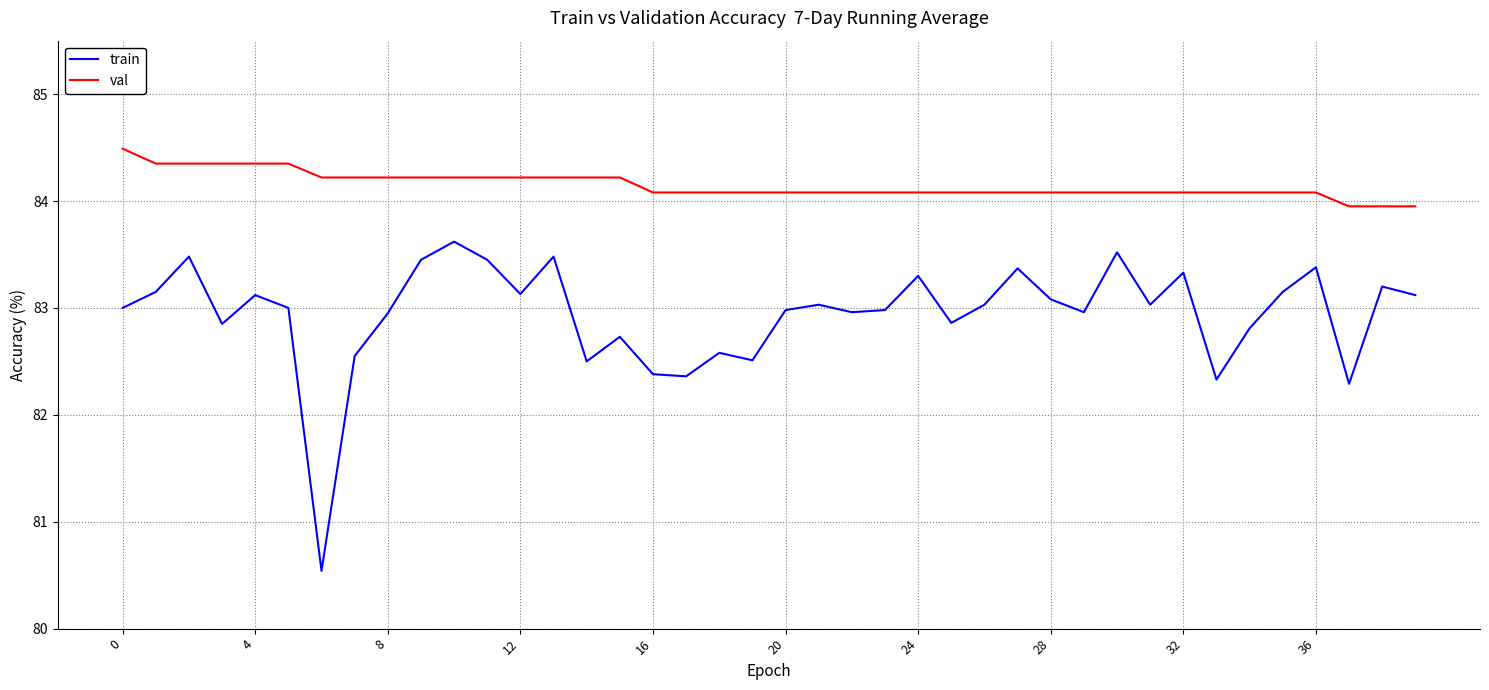

Rank the series by their average value, from highest to lowest.

val, train